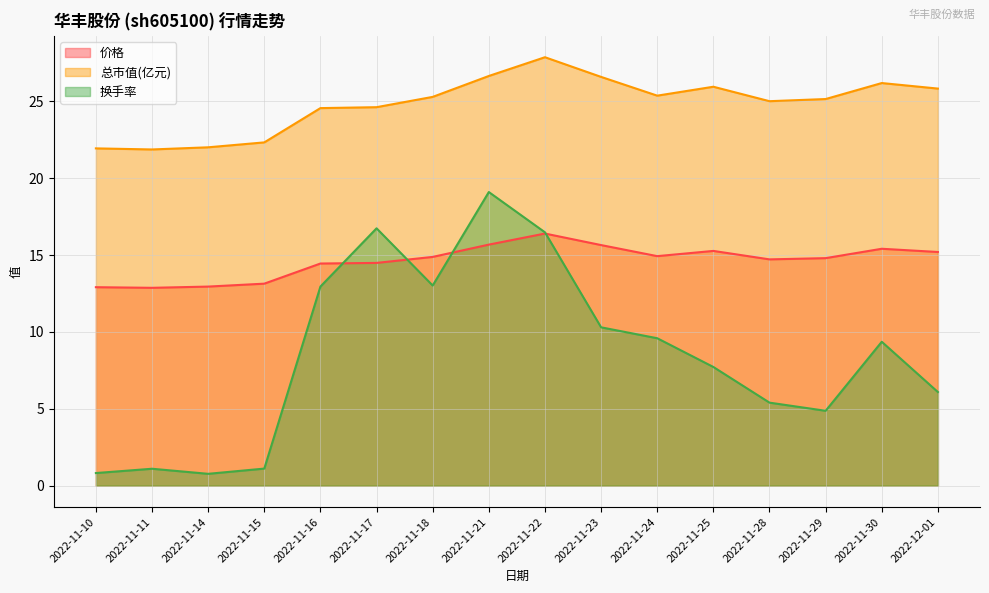

How many interior local peaks does the 价格 series have?

3